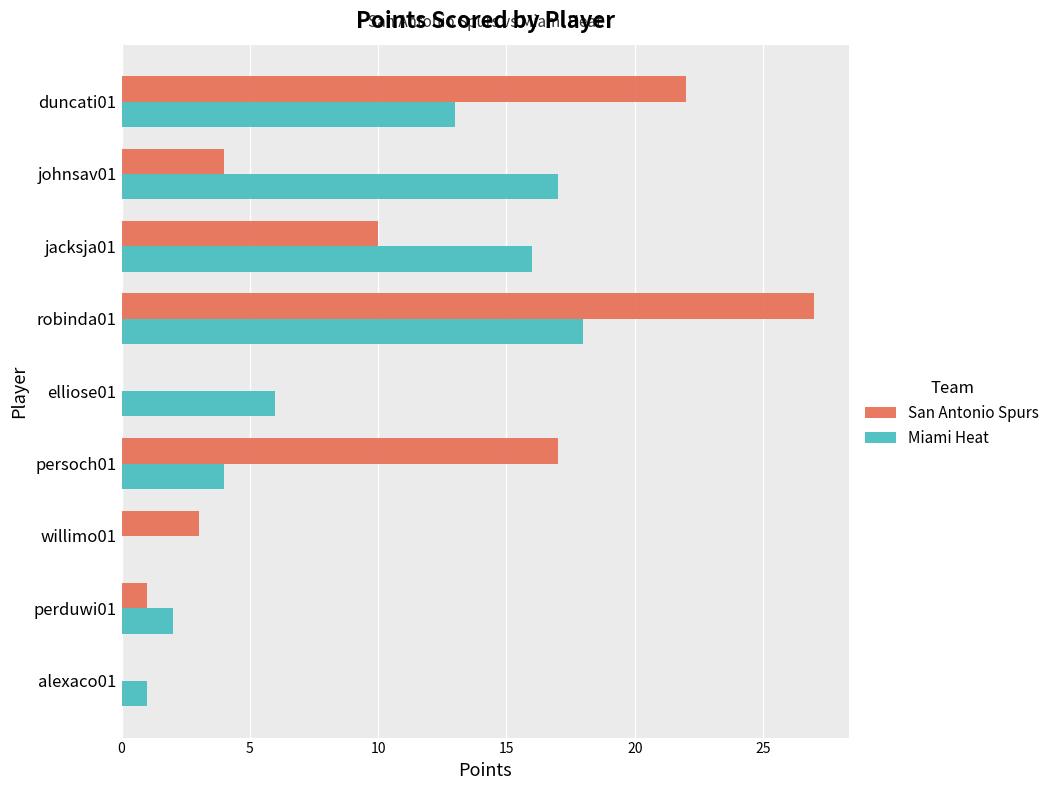

True or false: San Antonio Spurs has a value of 23 at persoch01.

False